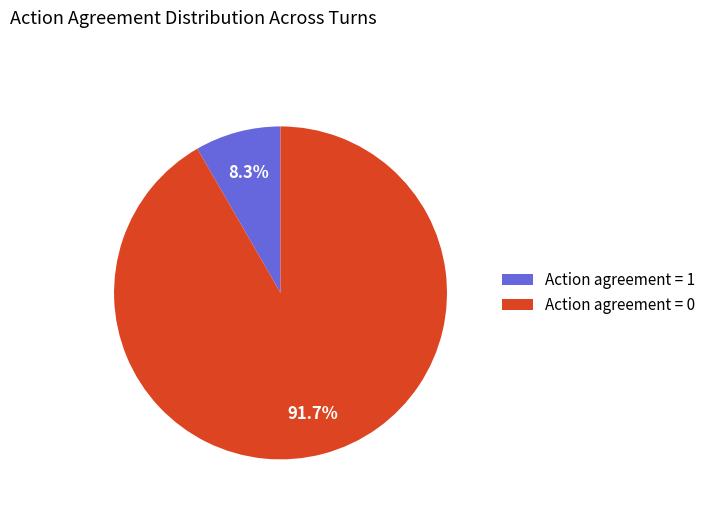

How many slices are in this pie chart?

2